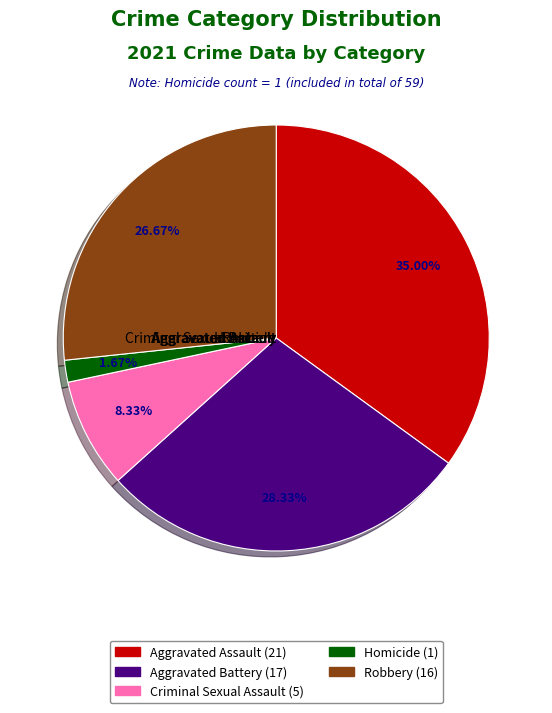

What percentage is the Aggravated Battery slice, to the nearest percent?

28%